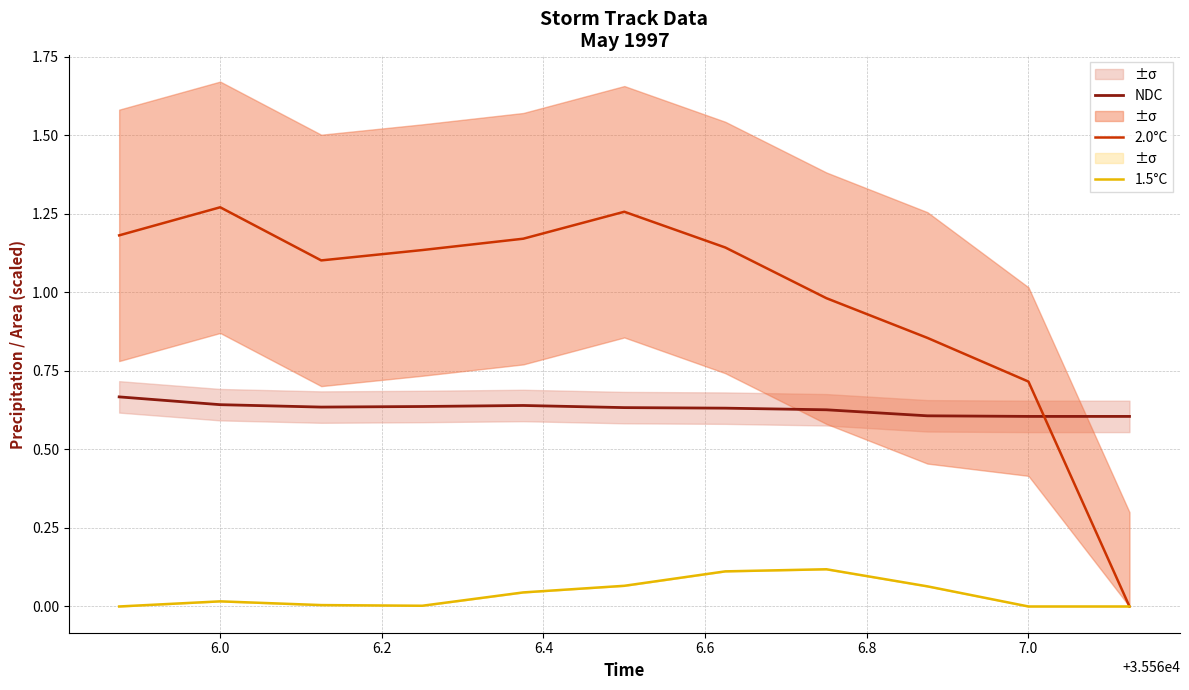

The value of 2.0°C at 7.0 is 0.7. True or false?

True